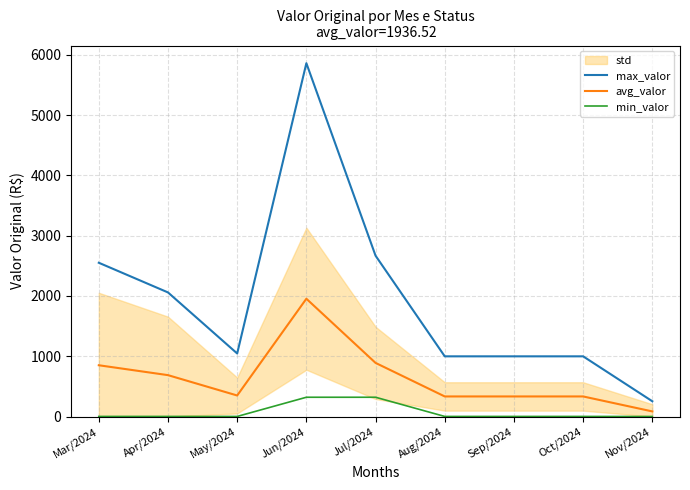

Reading left to right, what are all the values shown in this chart?

max_valor: 2550.3	2058.2	1045.4	5860.5	2667.2	998.1	998.1	998.1	252.8
avg_valor: 850.1	686.1	348.5	1953.5	889.1	332.7	332.7	332.7	84.3
min_valor: 1.0	1.0	1.0	319.4	319.4	1.0	1.0	1.0	0.0